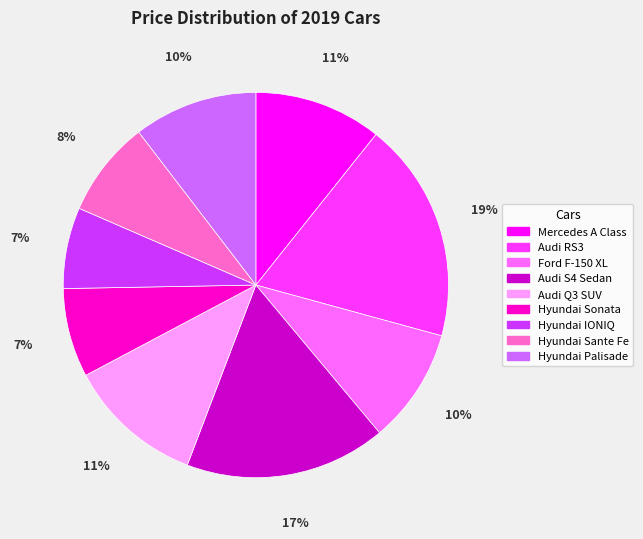

To the nearest percent, what is the average slice percentage?

11%